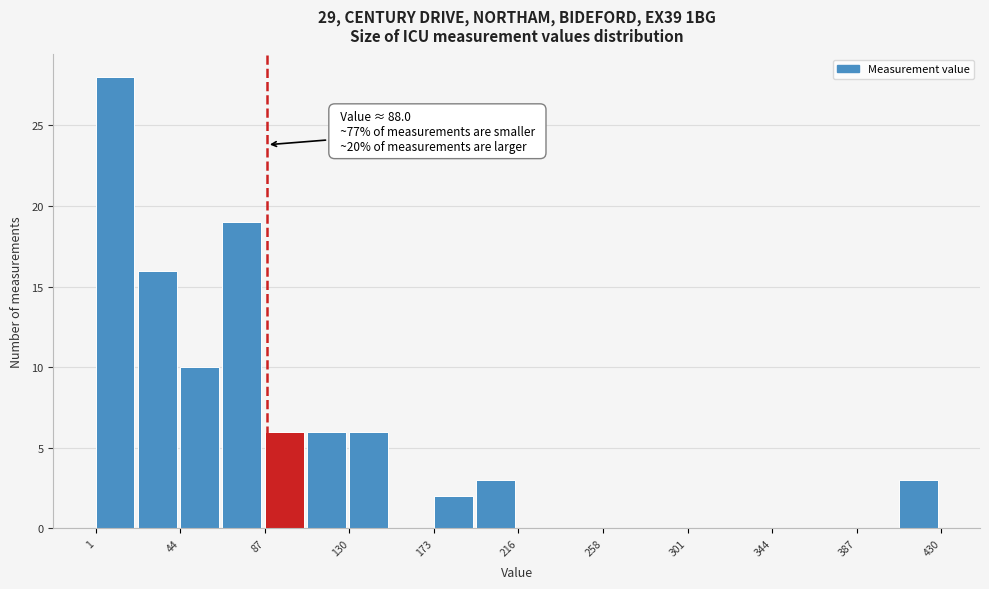

Over which range of the x-axis is the bar tallest?

0 to 20